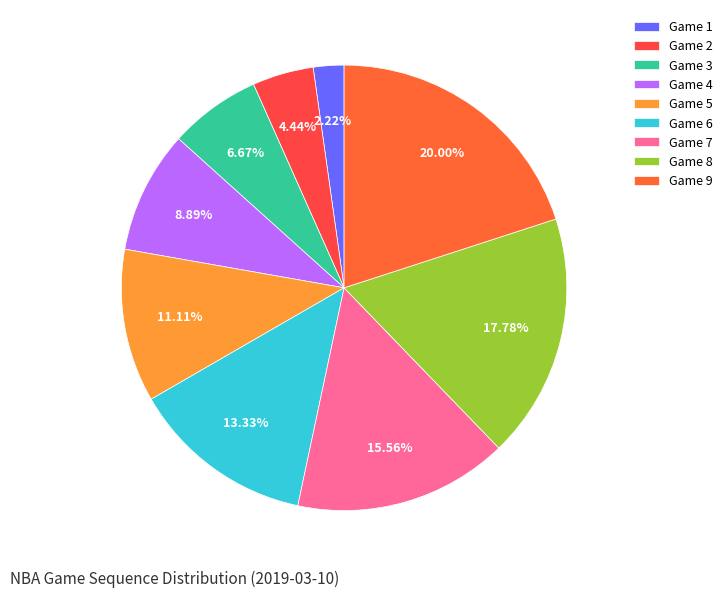

Count the number of slices in the pie.

9